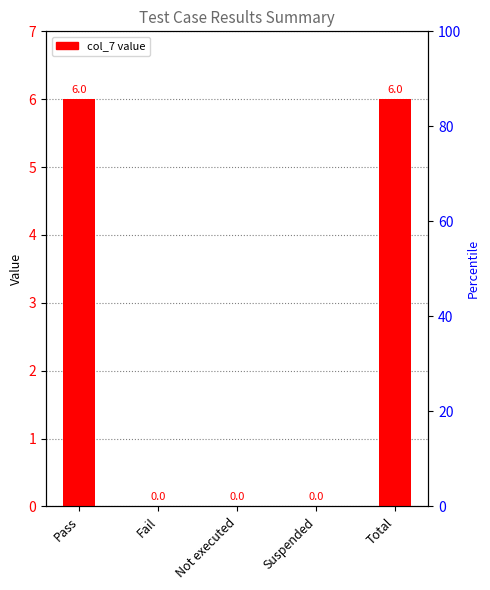

What is the difference between the values at Pass and Fail?

6